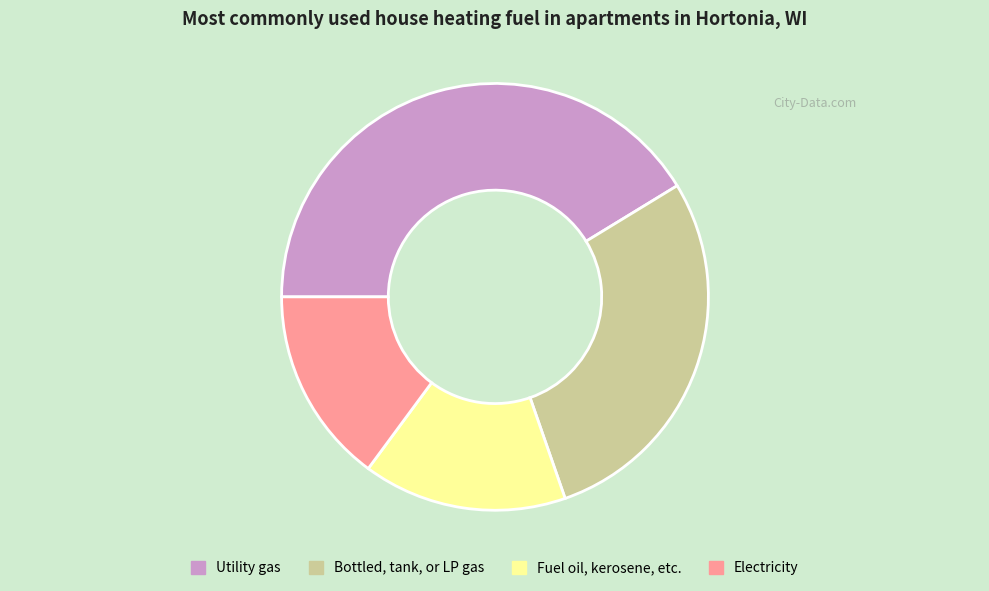

Is it true that Electricity is 15% of the pie?

True